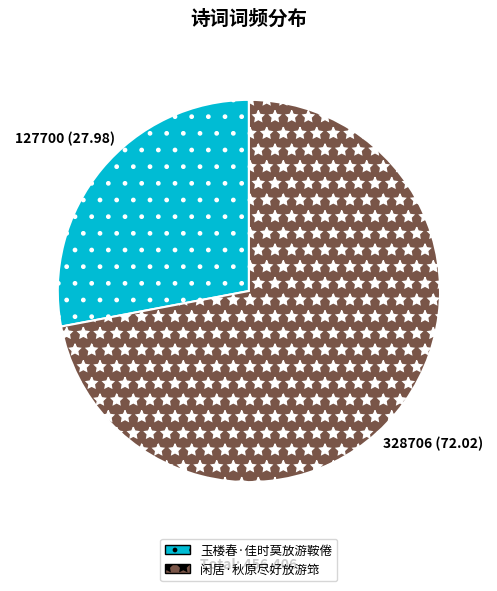

Does any single category account for the majority?

Yes